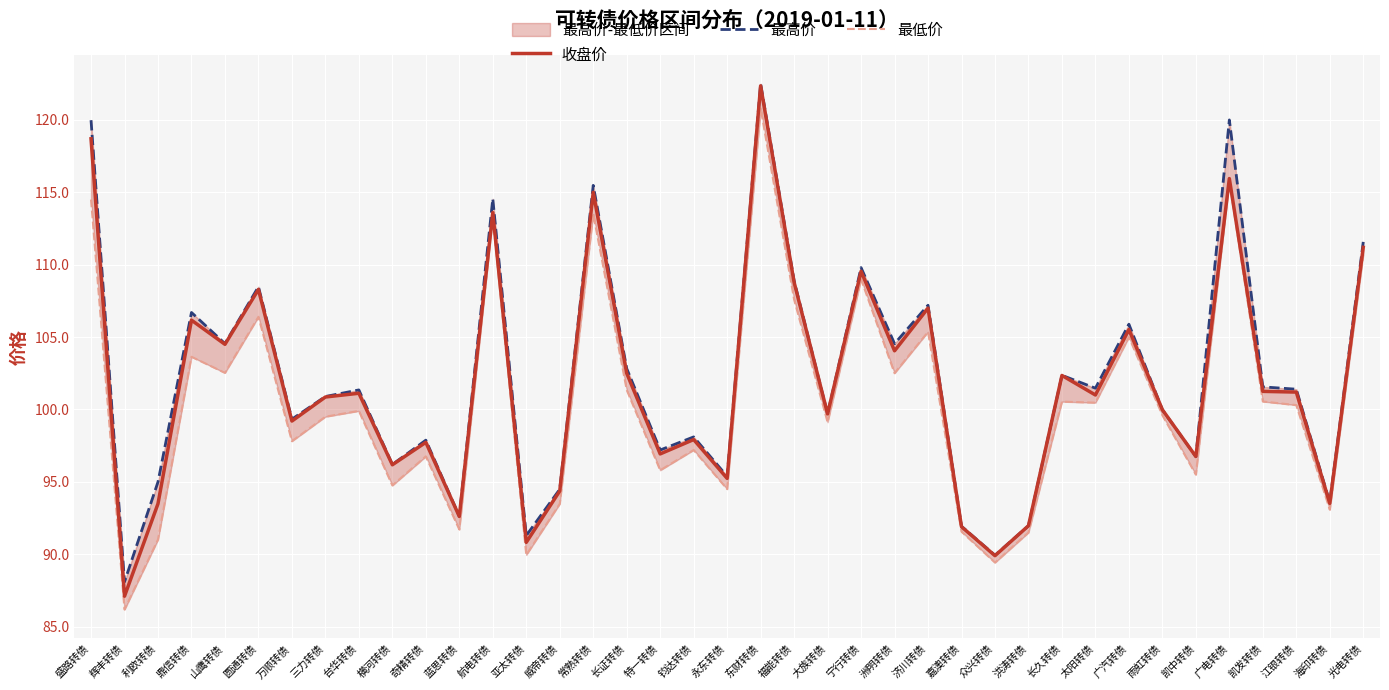

Reading left to right, what are all the values shown in this chart?

收盘价: 118.7	87.1	93.5	106.2	104.5	108.3	99.2	100.9	101.1	96.2	97.7	92.6	113.6	90.8	94.4	115.0	102.5	96.9	97.9	95.2	122.4	108.8	99.7	109.5	104.1	107.0	91.9	89.9	92.0	102.3	101.0	105.5	100.0	96.7	116.0	101.2	101.2	93.5	111.2
最高价: 120.0	88.1	95.0	106.7	104.5	108.5	99.3	100.9	101.3	96.2	97.9	92.6	114.5	91.3	94.5	115.5	102.8	97.2	98.1	95.4	122.5	108.9	99.7	109.8	104.5	107.2	91.9	89.9	92.0	102.4	101.5	105.9	100.0	96.7	120.0	101.6	101.4	93.6	111.6
最低价: 114.5	86.2	91.0	103.6	102.5	106.4	97.8	99.5	99.9	94.8	96.8	91.7	113.3	90.0	93.5	113.5	101.4	95.8	97.2	94.5	120.8	107.6	99.1	109.0	102.5	105.4	91.6	89.4	91.5	100.5	100.5	105.0	99.6	95.5	115.8	100.5	100.3	93.1	110.7